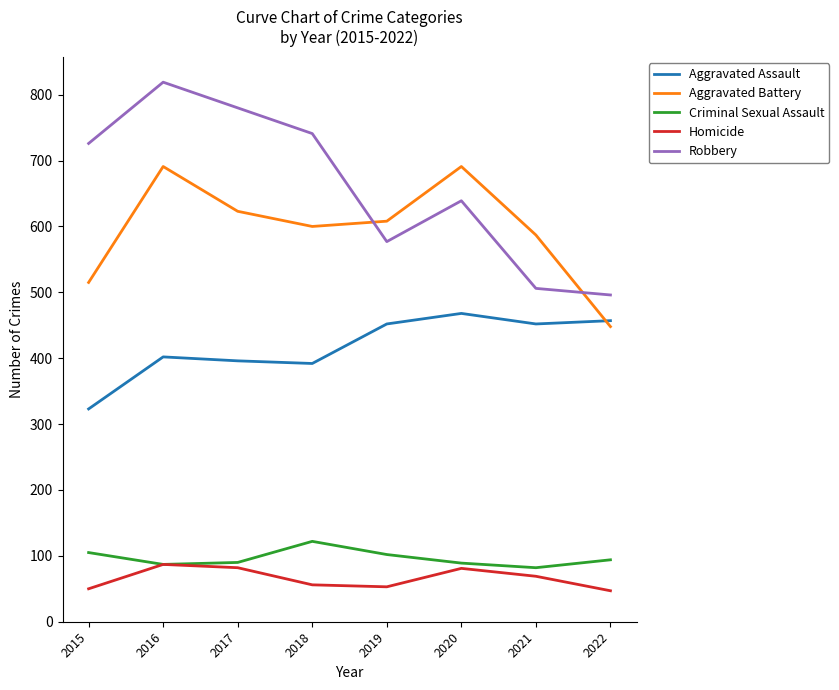

What is the lowest value of the Criminal Sexual Assault series?

82